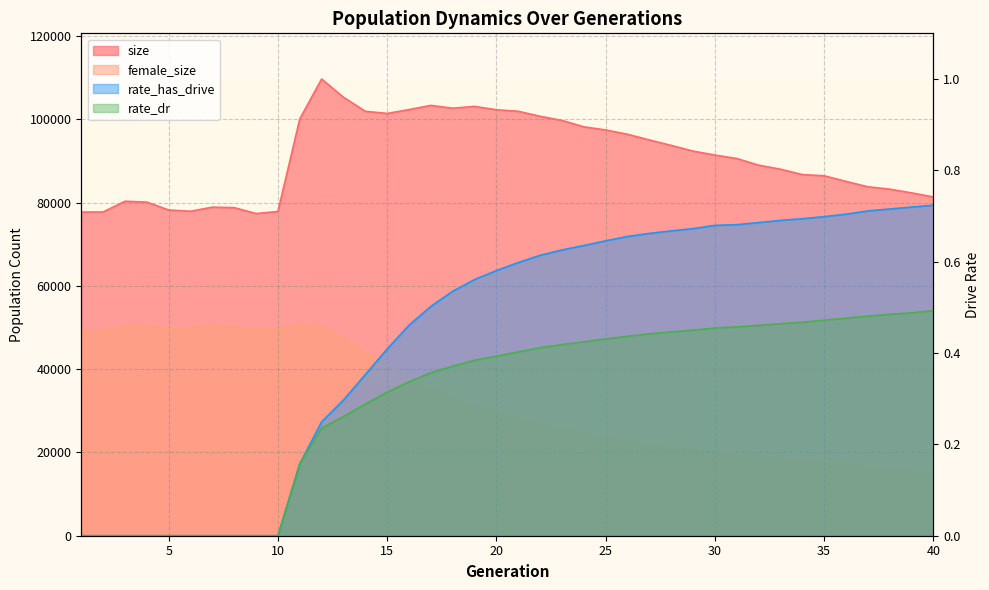

True or false: rate_has_drive and female_size cross at least once.

False